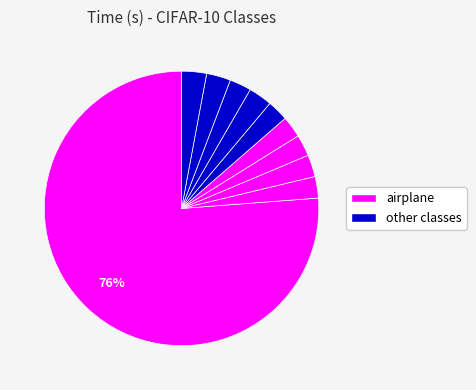

How many segments does this pie chart have?

10